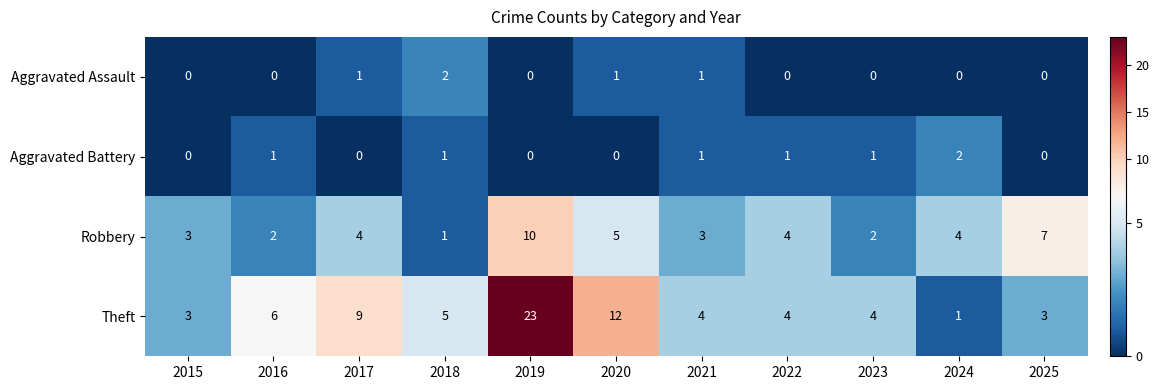

How many series are shown in this chart?

4